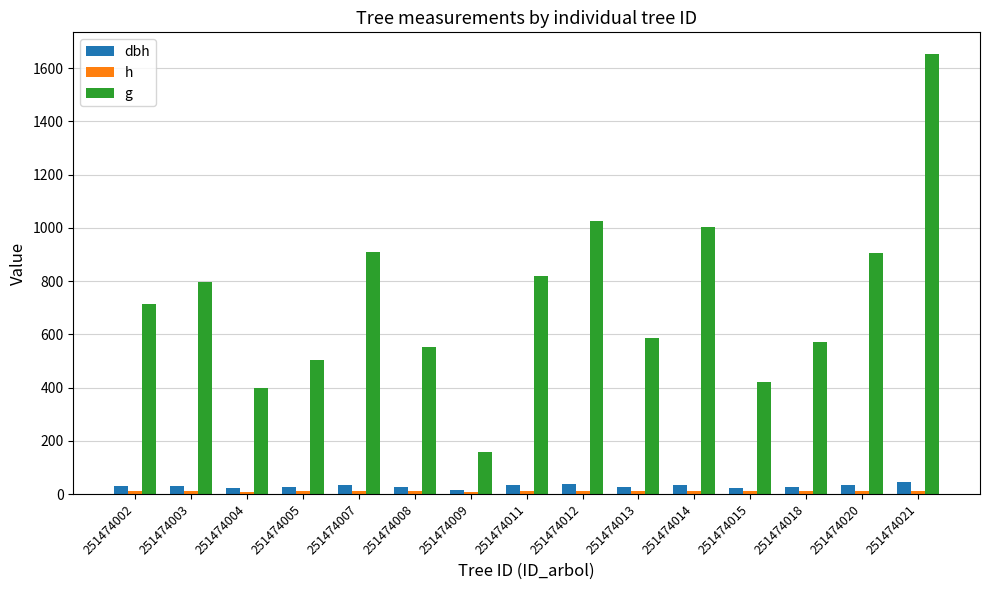

At 251474014, list the series in order from largest to smallest.

g, dbh, h